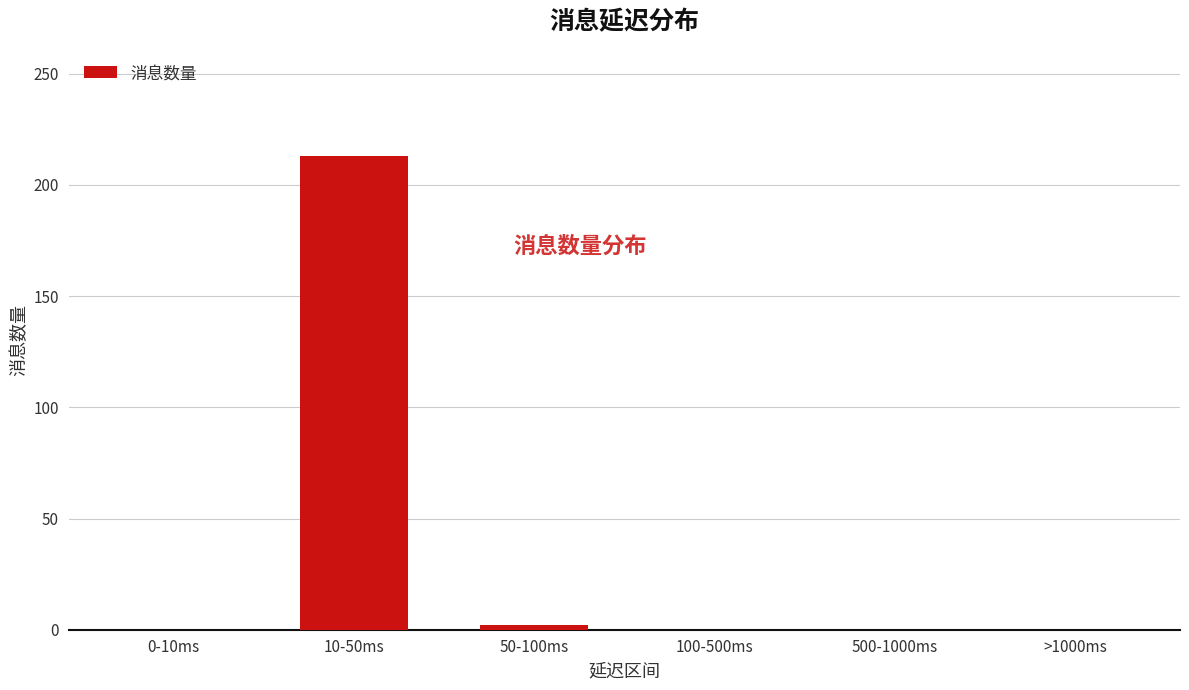

Are the bars grouped side by side (vs. stacked)?

No